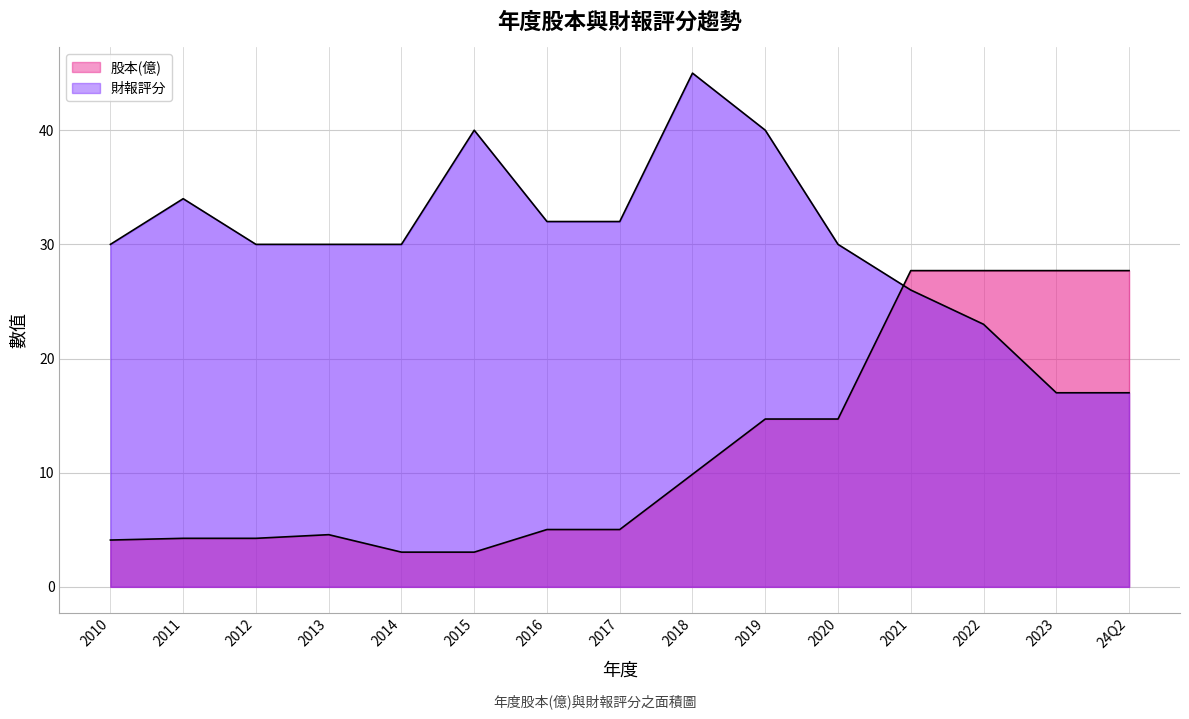

What is the difference between the 股本(億) values at 2019 and 2016?

9.7